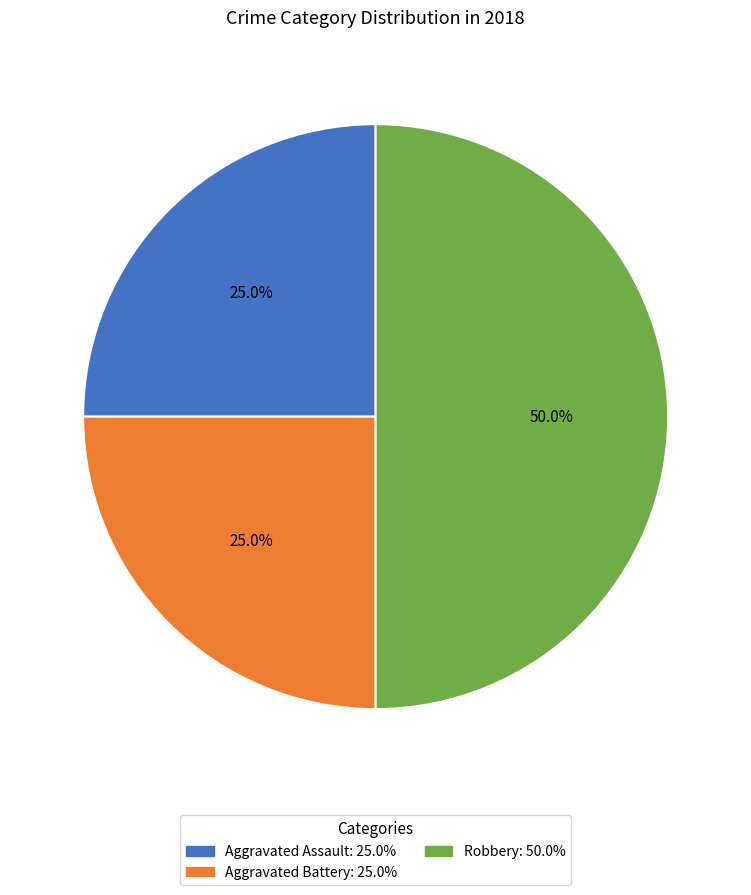

What percentage do Aggravated Assault and Aggravated Battery together represent?

50.0%